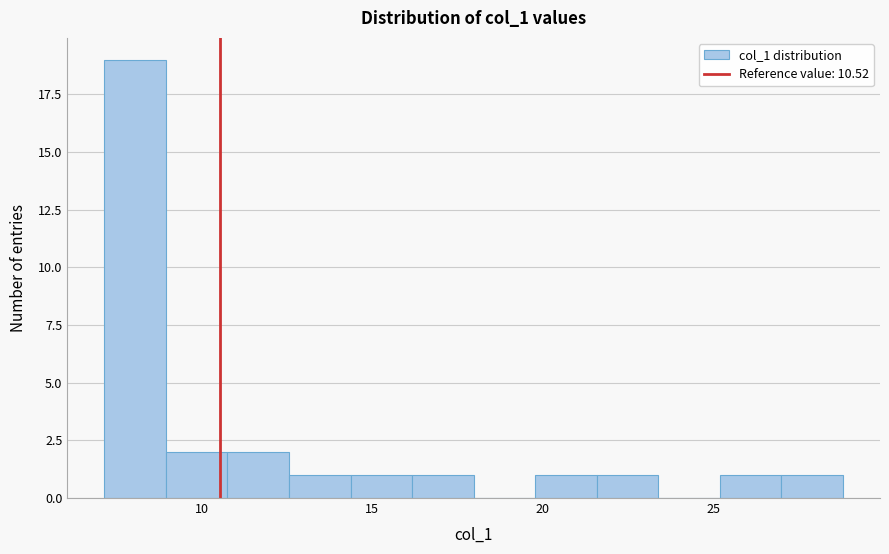

Read against the x-axis, roughly where is the centre of the tallest bar?

8.0